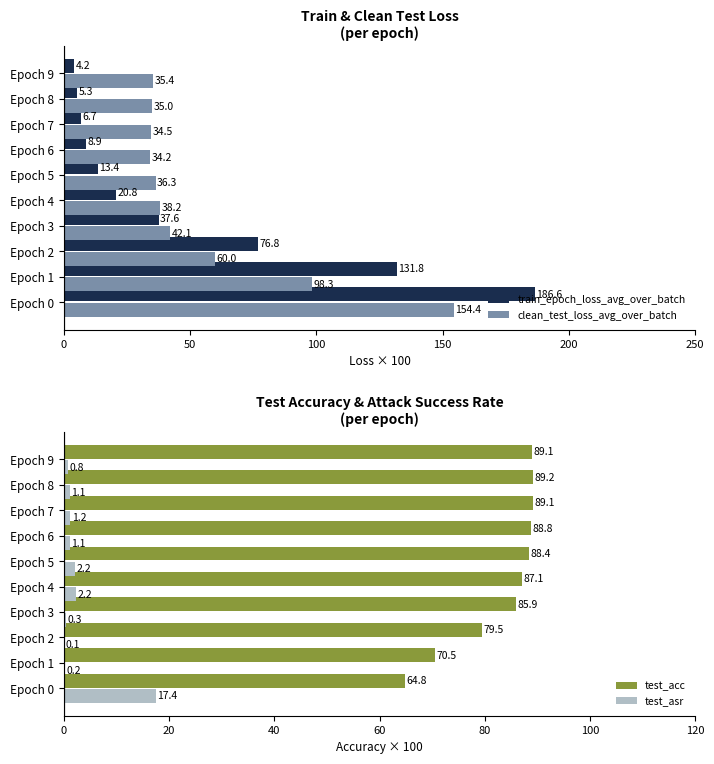

What are all the series names shown in the legend?

train_epoch_loss_avg_over_batch, clean_test_loss_avg_over_batch, test_acc, test_asr